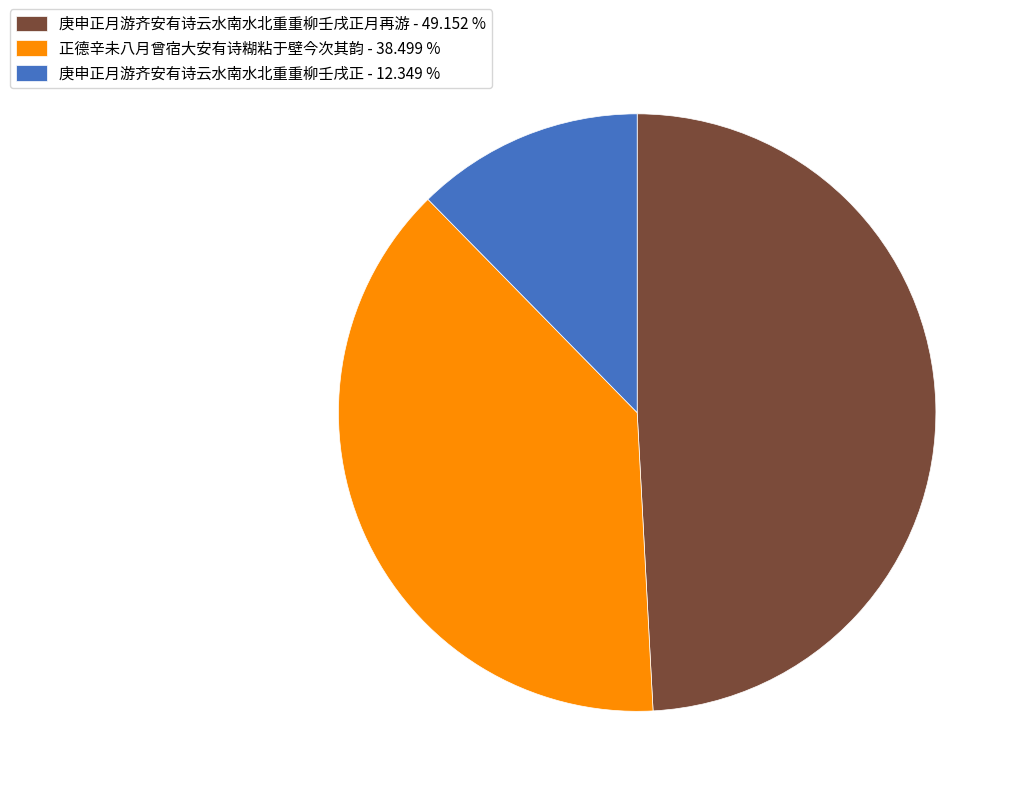

Between 正德辛未八月曾宿大安有诗糊粘于壁今次其韵 - 38.499 % and 庚申正月游齐安有诗云水南水北重重柳壬戌正月再游 - 49.152 %, which is larger?

庚申正月游齐安有诗云水南水北重重柳壬戌正月再游 - 49.152 %